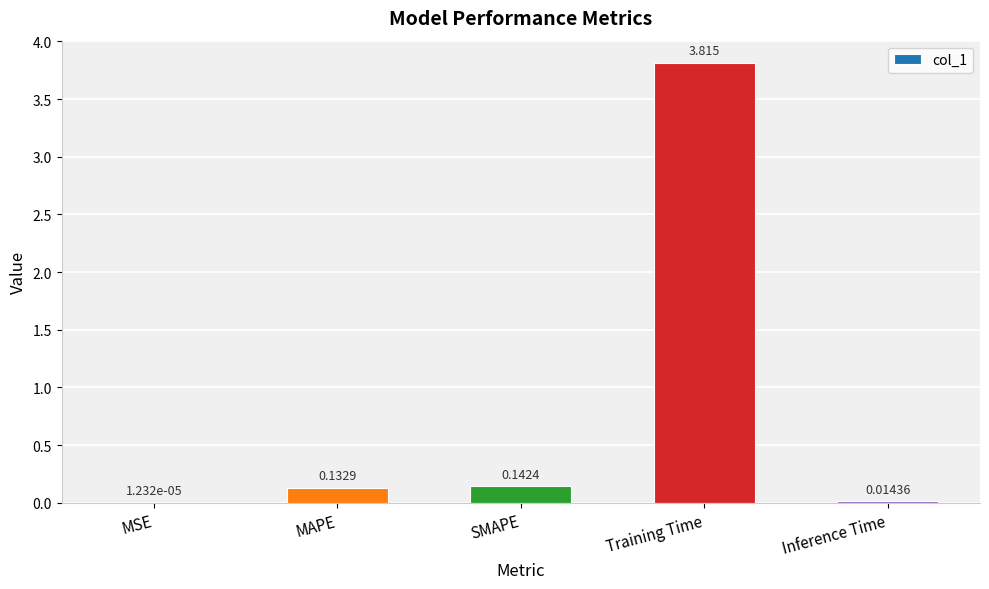

True or false: the data shows 1.8 at Training Time.

False